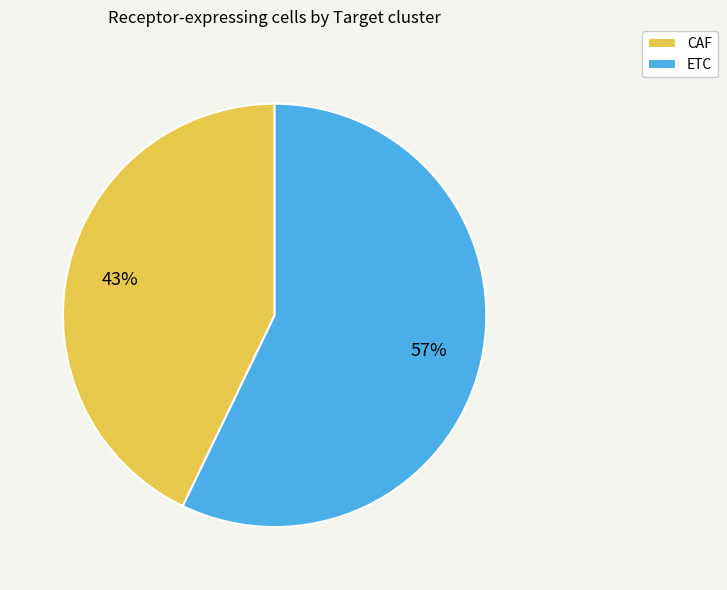

Between CAF and ETC, which is larger?

ETC